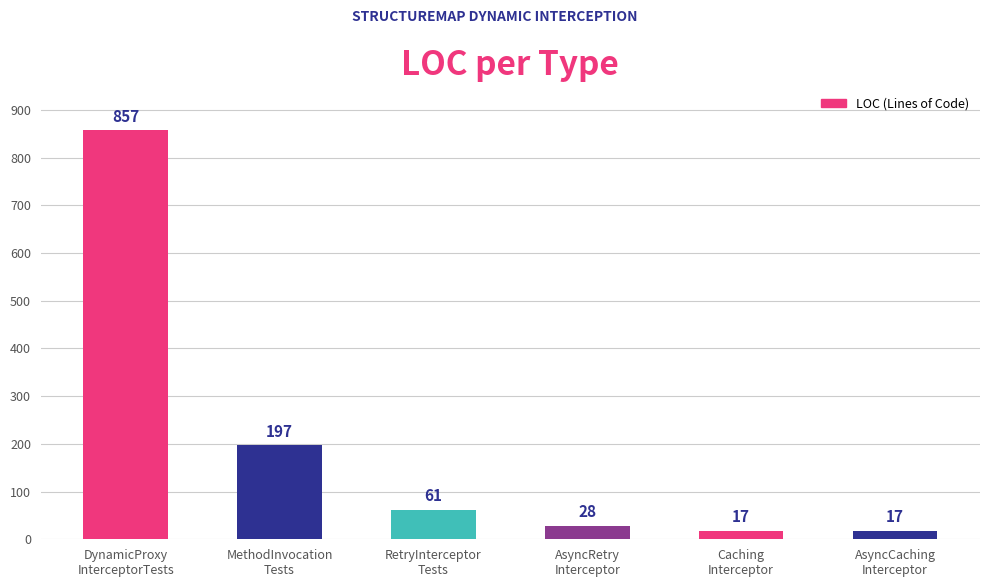

At which category does the chart reach its peak across all series?

DynamicProxy
InterceptorTests